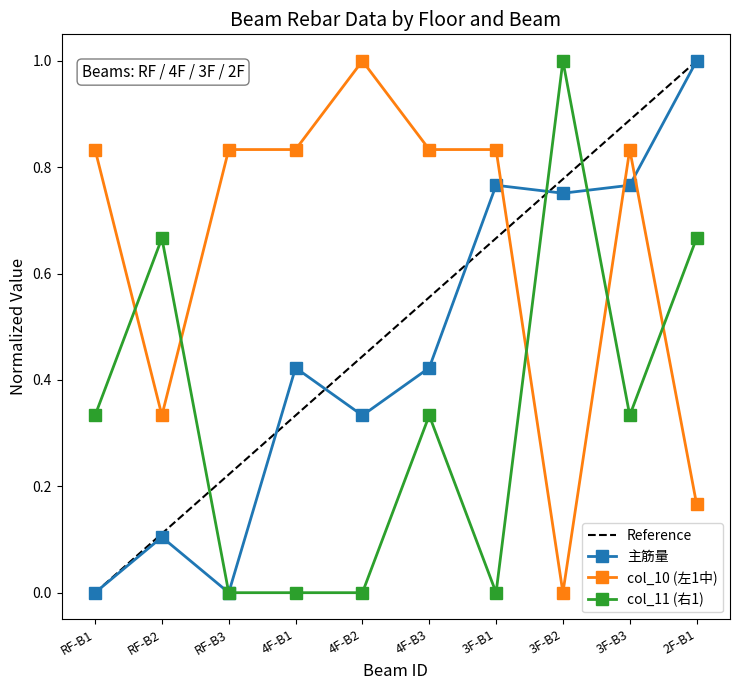

Is it true that col_11 (右1) equals 1.0 at RF-B2?

False